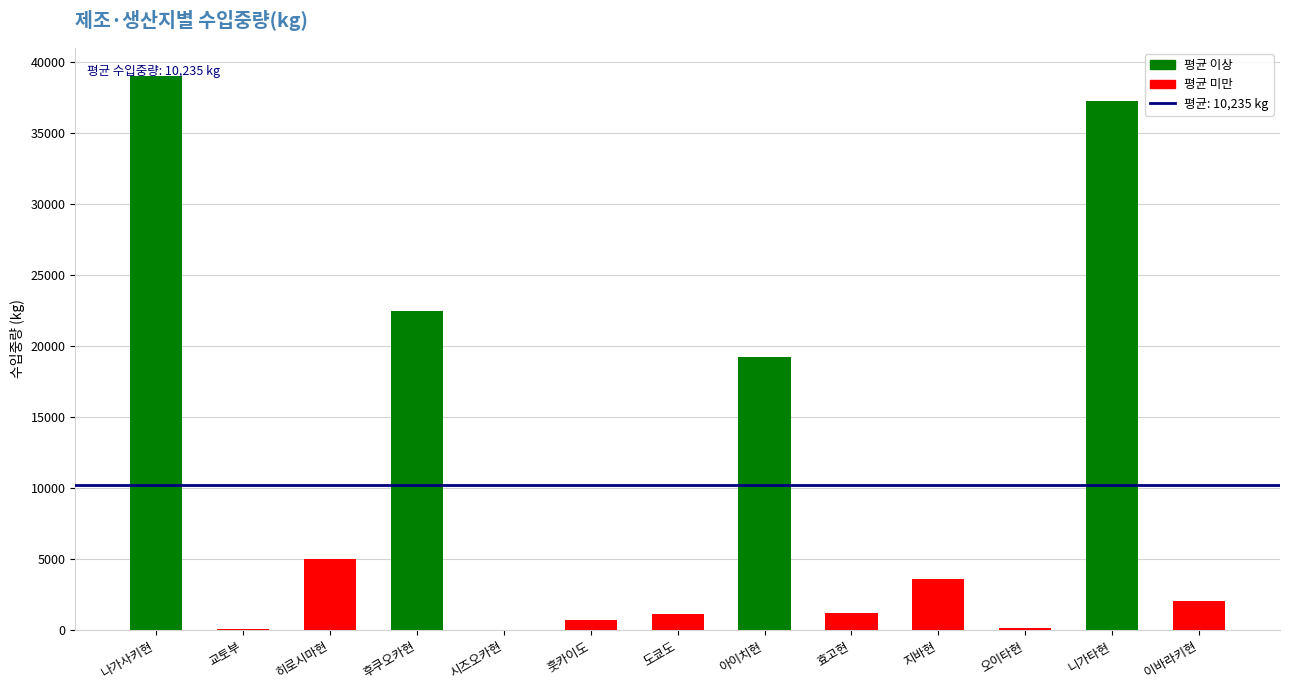

True or false: the data shows 34021 at 후쿠오카현.

False